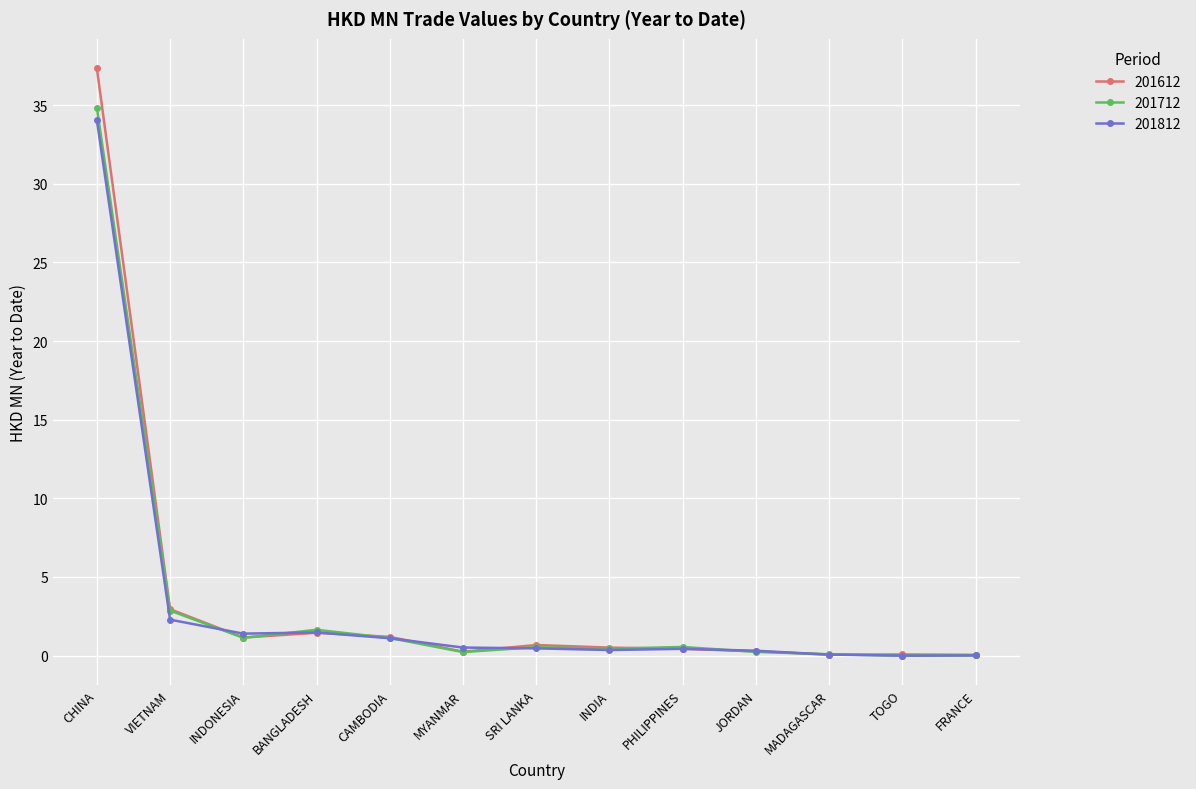

At how many categories does at least one series exceed 13?

1